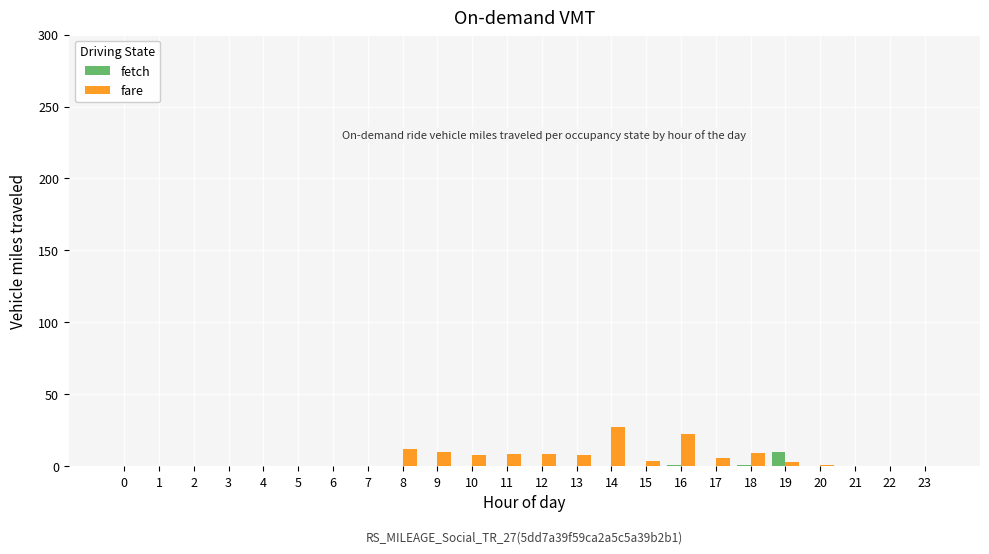

What is the highest value of the fare series?

27.4